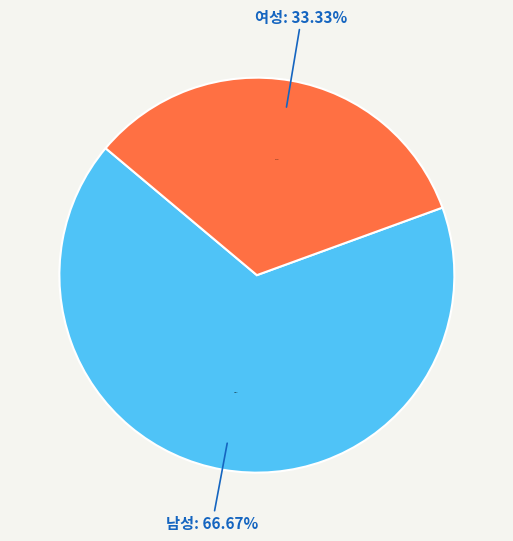

Does any single category account for the majority?

Yes